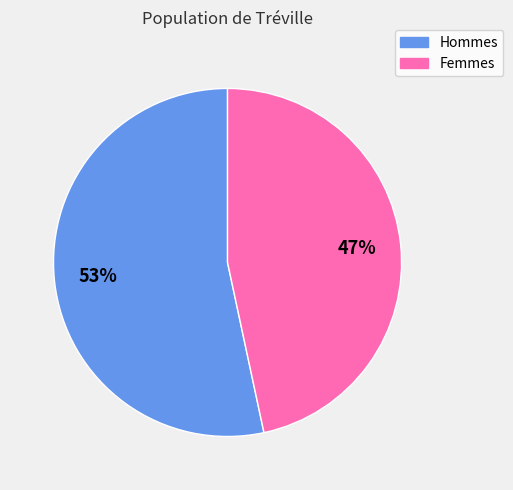

Does any single category account for the majority?

Yes